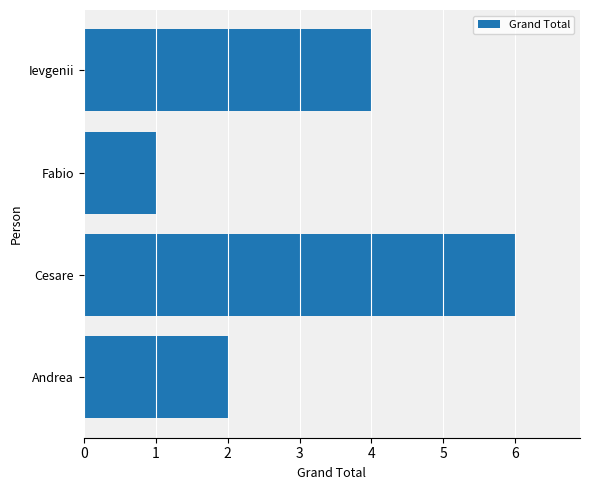

What is the sum of all values?

13